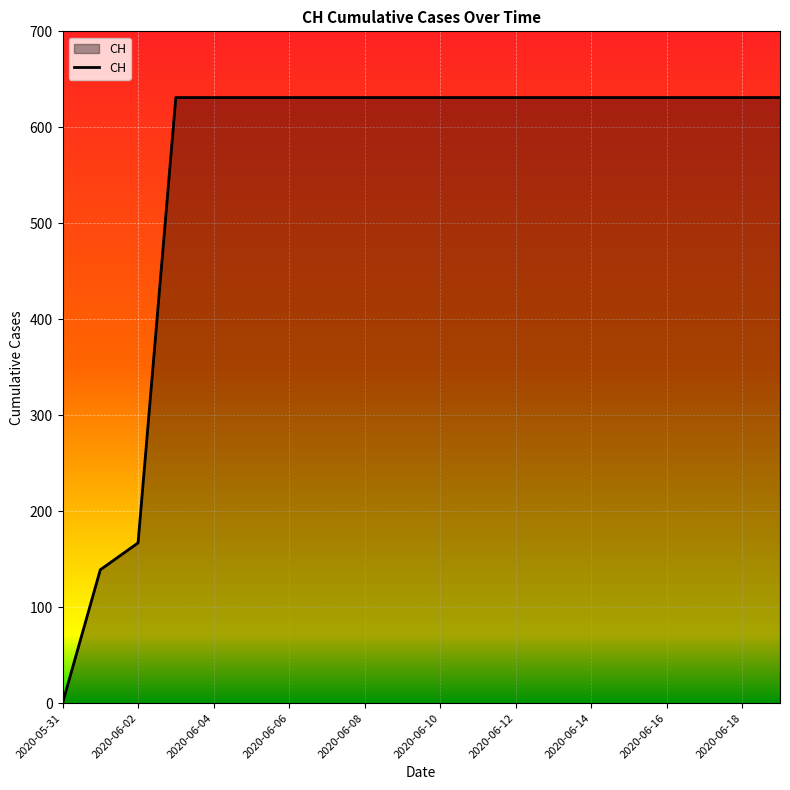

What is the sum of all values?

11033